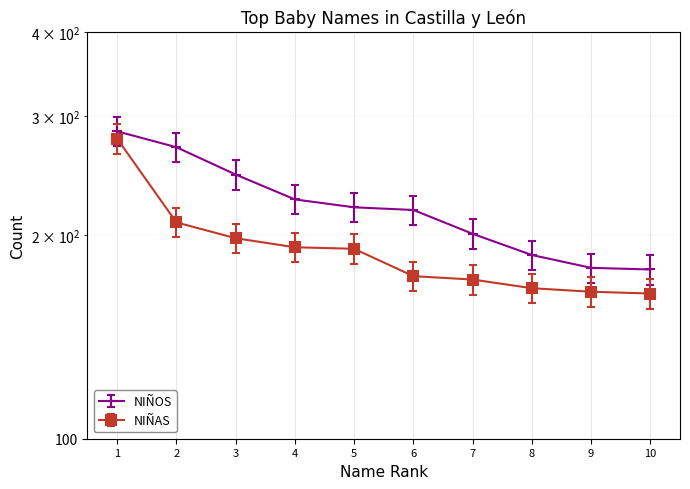

What is the sum of all NIÑOS values?

2210.0